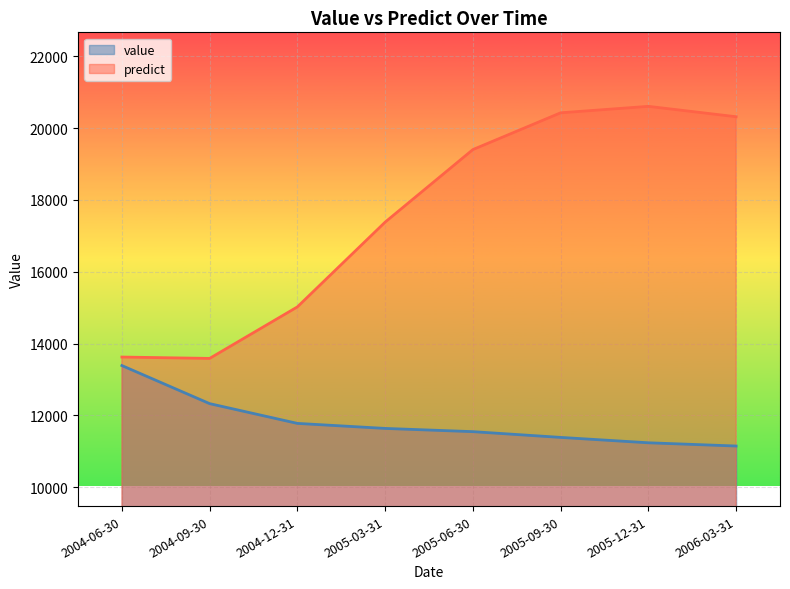

What is the label of the 5th point from the right?

2005-03-31